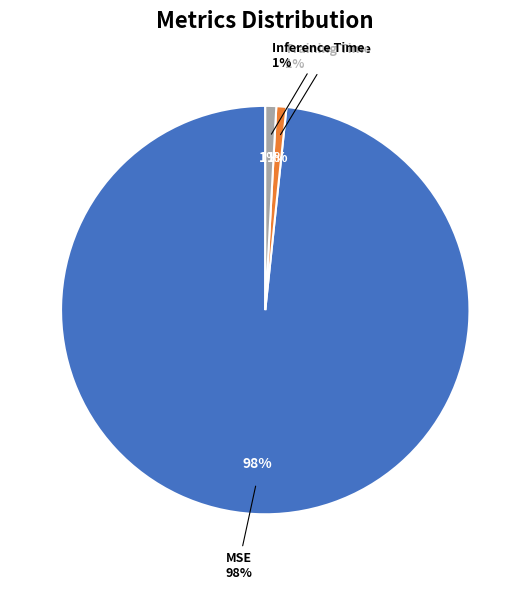

Rank the categories by value from highest to lowest.

MSE, Inference Time, Training Time